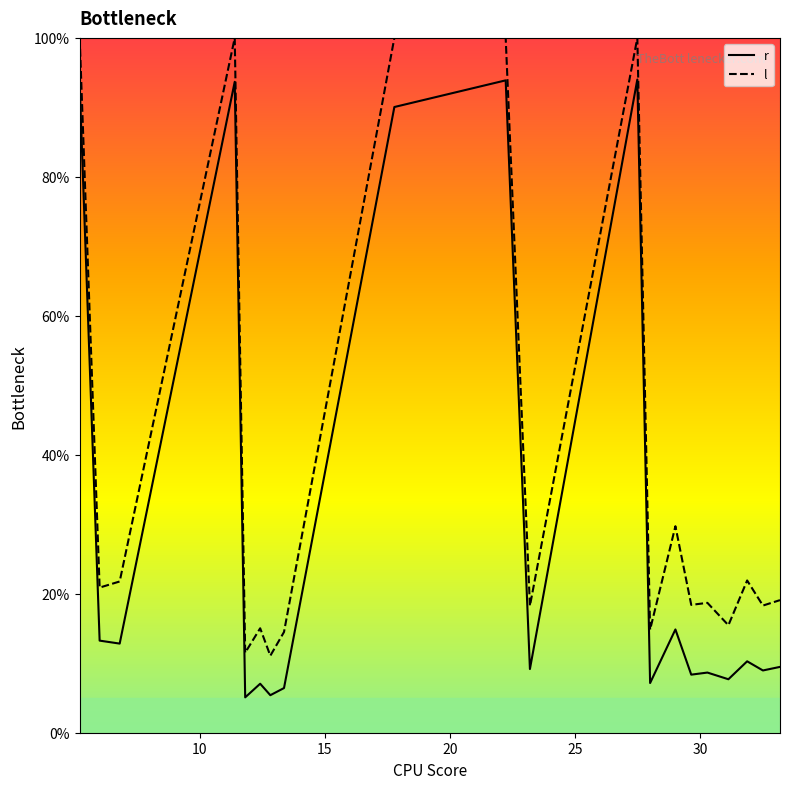

What is the minimum value for l?

11.1